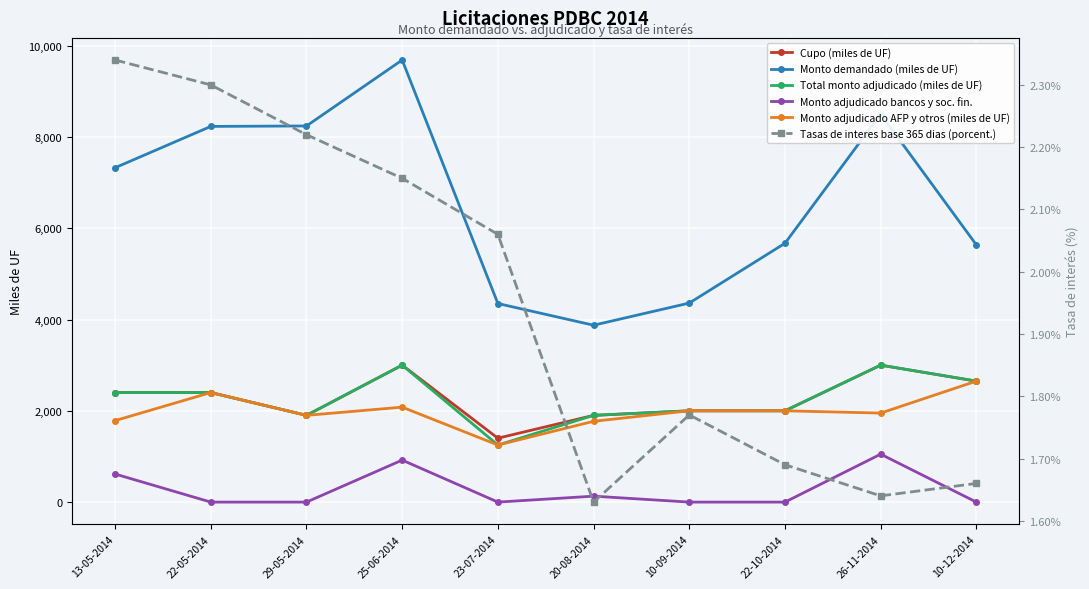

The value of Monto adjudicado bancos y soc. fin. at 13-05-2014 is 417.0. True or false?

False